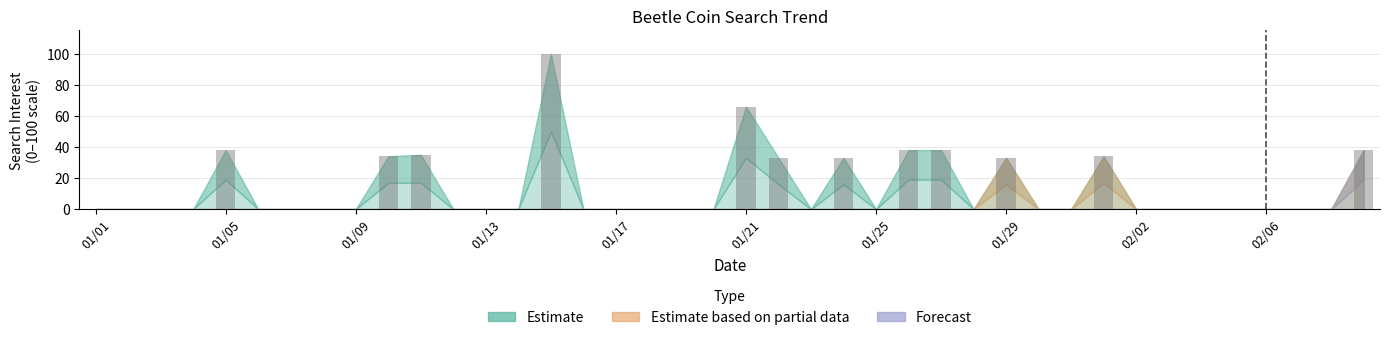

What is the sum of all values?

520